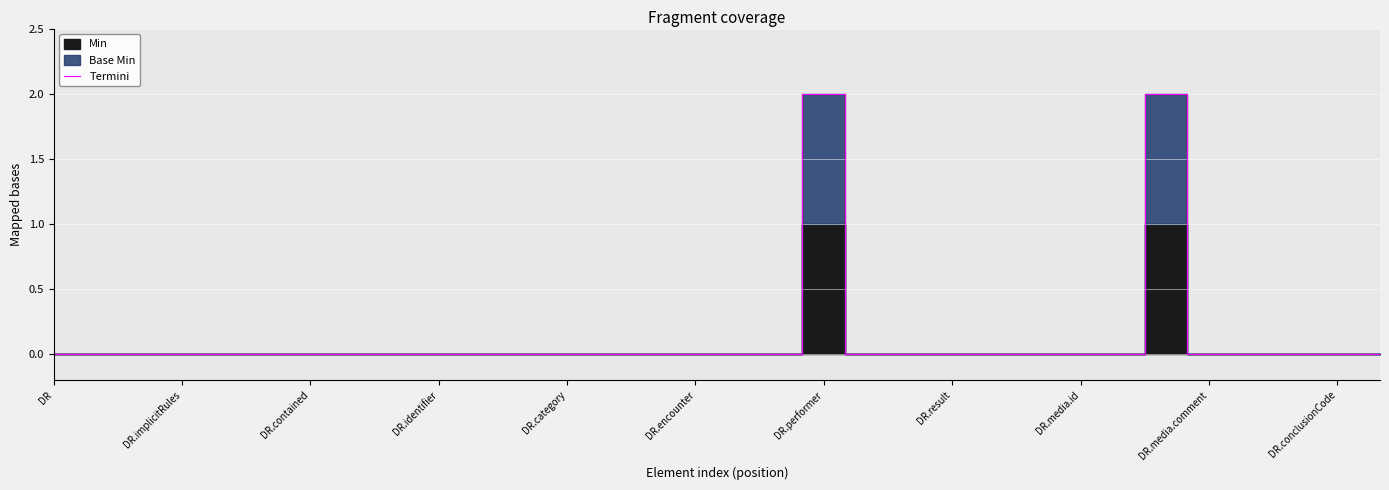

Is it true that Termini equals 0 at DR.conclusionCode?

True